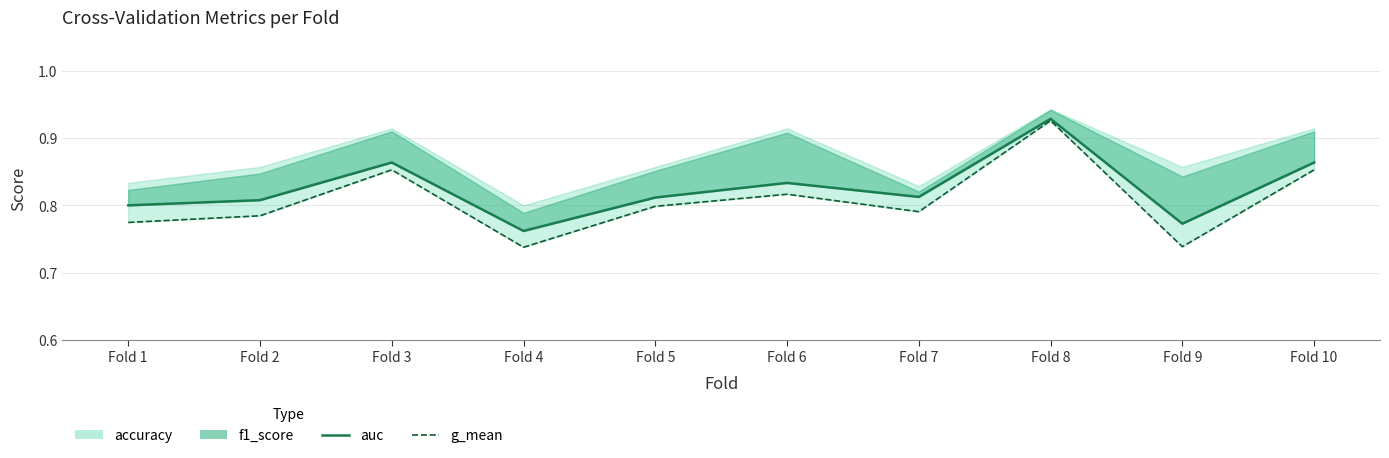

True or false: auc and g_mean cross at least once.

False